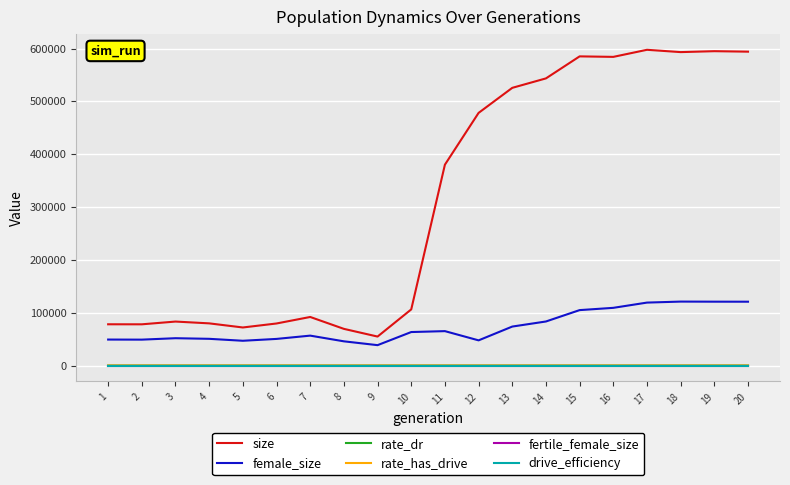

At how many categories does at least one series exceed 281839?

10